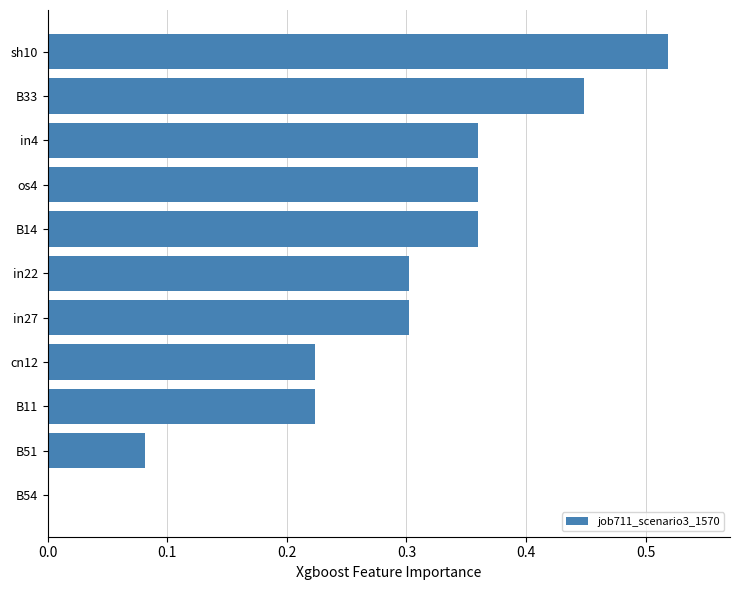

What is the change in value from B51 to in4?

+0.3